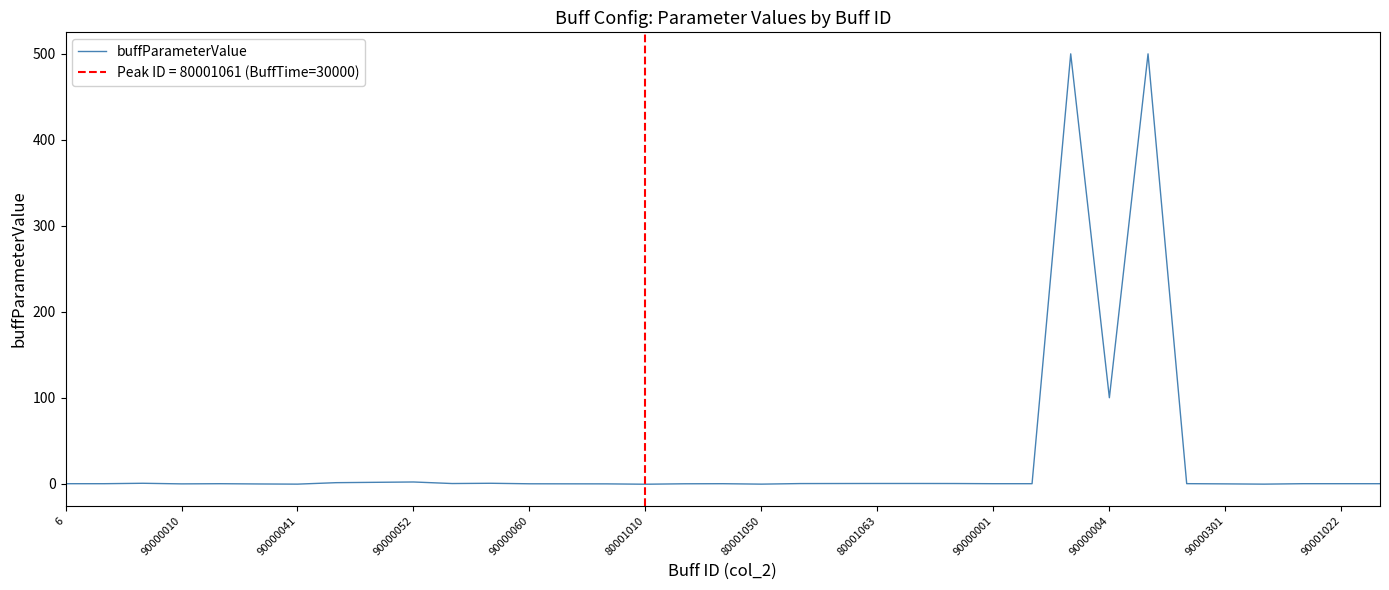

Which category has the highest value across all series?

26